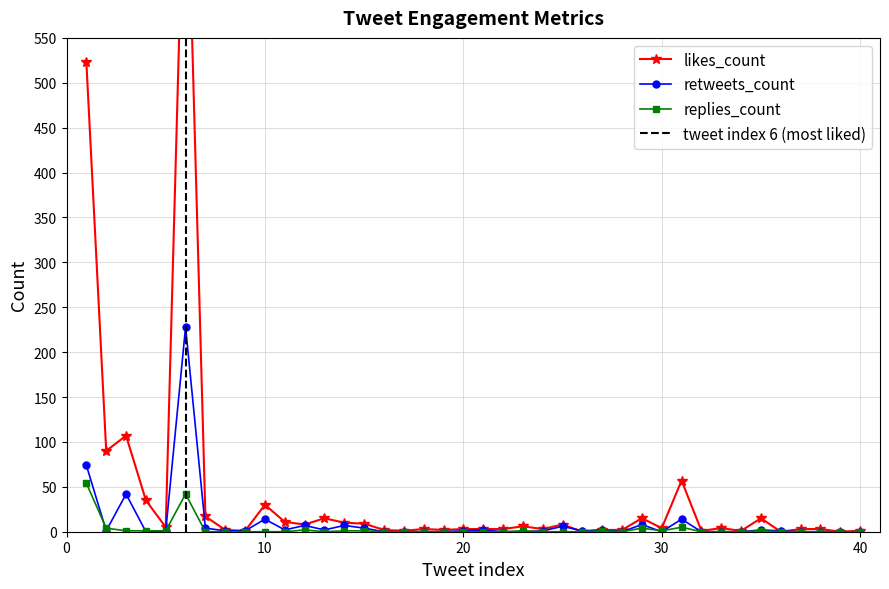

What is the value of the likes_count point at the 33rd from the left?

4